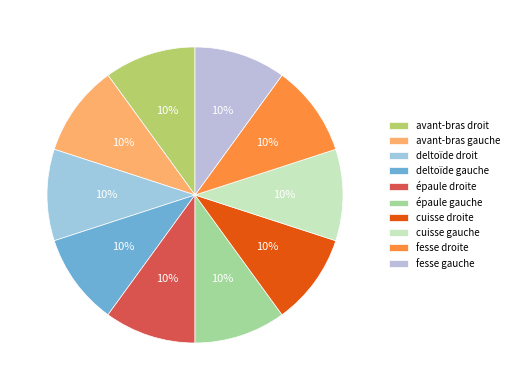

How many slices are in this pie chart?

10